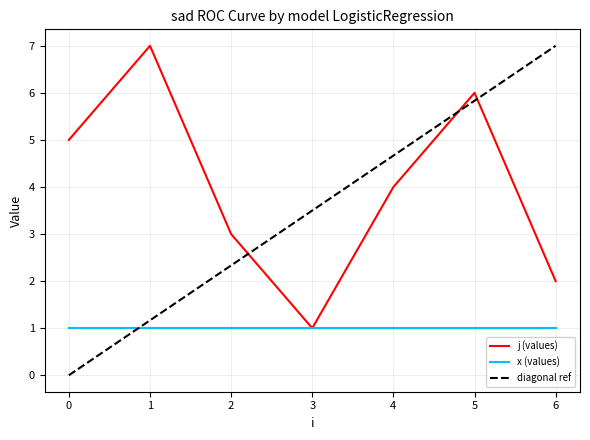

Where is the data nearest to the value 4?

4